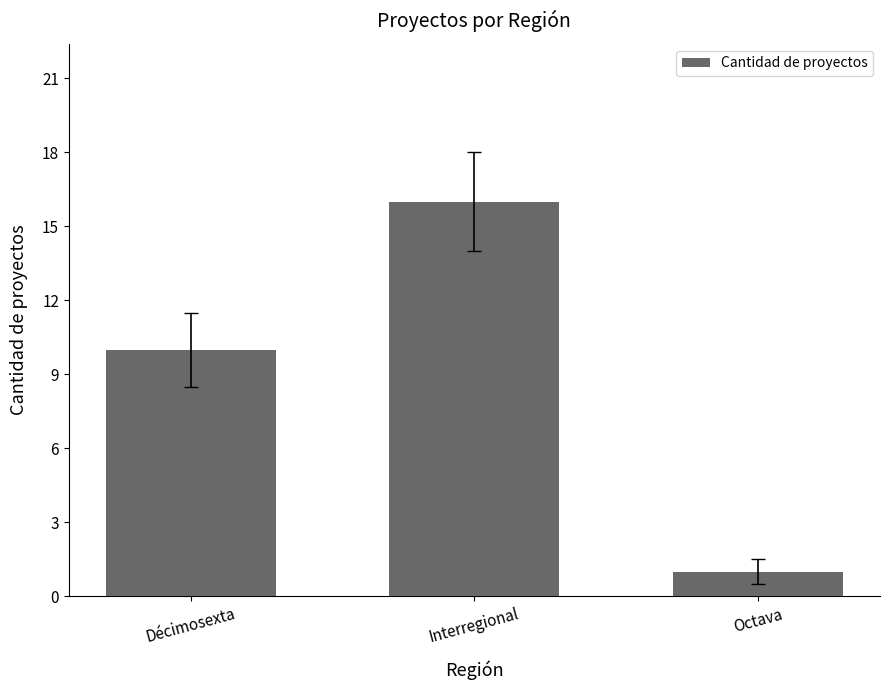

Which category has the lowest value across all series?

Octava